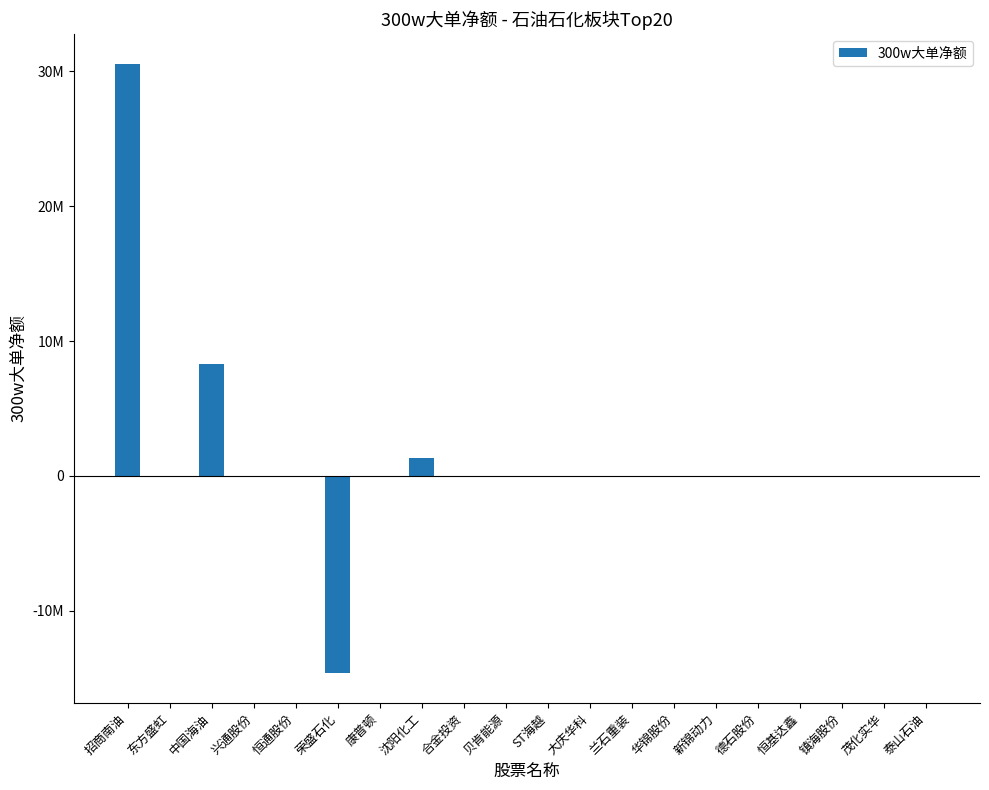

What is the average value?

1277173